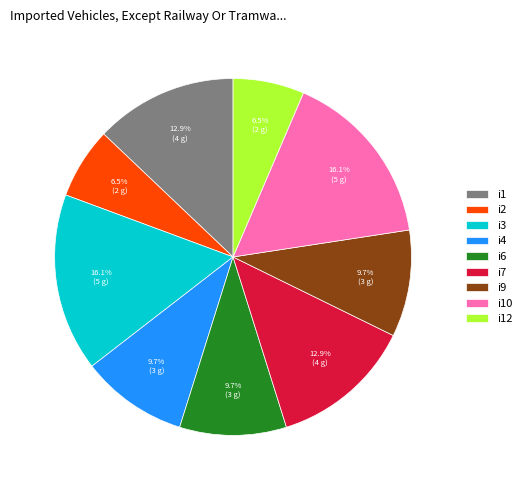

How much of the chart is everything except i6?

90.3%